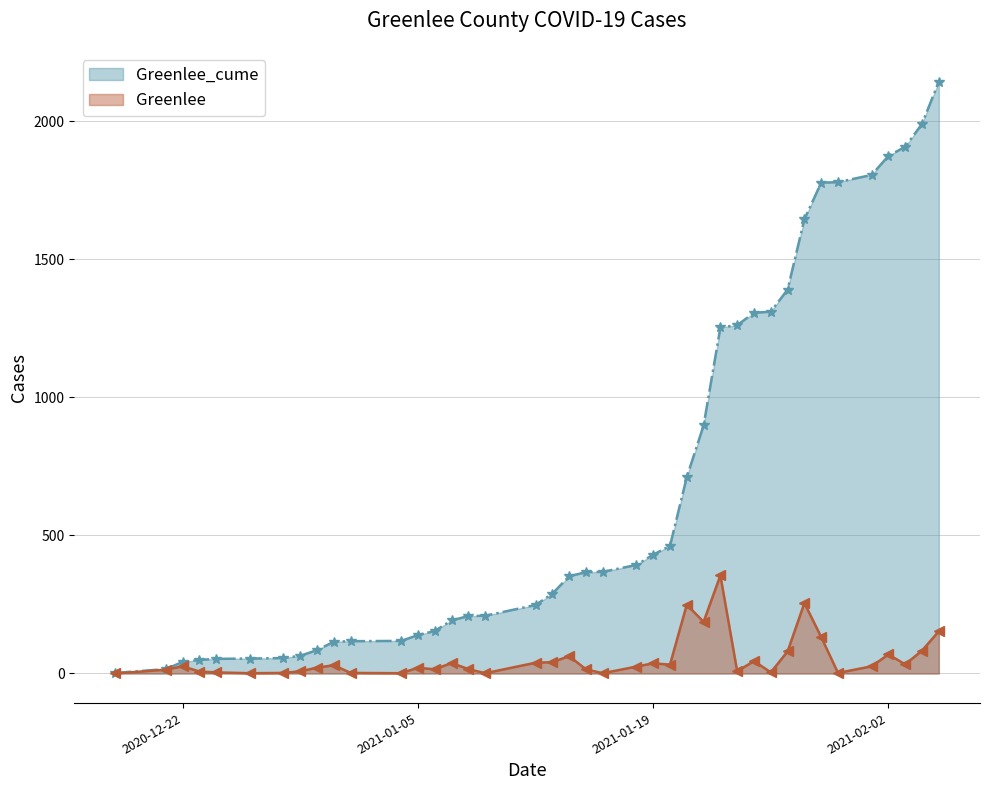

Reading right to left, extract all data points from this chart.

Greenlee_cume: 2021-02-05=2143	2021-02-04=1990	2021-02-03=1907	2021-02-02=1874	2021-02-01=1805	2021-01-30=1779	2021-01-29=1777	2021-01-28=1645	2021-01-27=1390	2021-01-26=1310	2021-01-25=1306	2021-01-24=1261	2021-01-23=1253	2021-01-22=898	2021-01-21=711	2021-01-20=462	2021-01-19=430	2021-01-18=393	2021-01-16=368	2021-01-15=367	2021-01-14=352	2021-01-13=289	2021-01-12=248	2021-01-09=209	2021-01-08=208	2021-01-07=192	2021-01-06=154	2021-01-05=139	2021-01-04=118	2021-01-01=117	2020-12-31=115	2020-12-30=85	2020-12-29=64	2020-12-28=56	2020-12-26=54	2020-12-24=53	2020-12-23=49	2020-12-22=42	2020-12-21=16	2020-12-18=2
Greenlee: 2021-02-05=153	2021-02-04=83	2021-02-03=33	2021-02-02=69	2021-02-01=26	2021-01-30=2	2021-01-29=132	2021-01-28=255	2021-01-27=80	2021-01-26=4	2021-01-25=45	2021-01-24=8	2021-01-23=355	2021-01-22=187	2021-01-21=249	2021-01-20=32	2021-01-19=37	2021-01-18=25	2021-01-16=1	2021-01-15=15	2021-01-14=63	2021-01-13=41	2021-01-12=39	2021-01-09=1	2021-01-08=16	2021-01-07=38	2021-01-06=15	2021-01-05=21	2021-01-04=1	2021-01-01=2	2020-12-31=30	2020-12-30=21	2020-12-29=8	2020-12-28=2	2020-12-26=1	2020-12-24=4	2020-12-23=7	2020-12-22=26	2020-12-21=14	2020-12-18=0